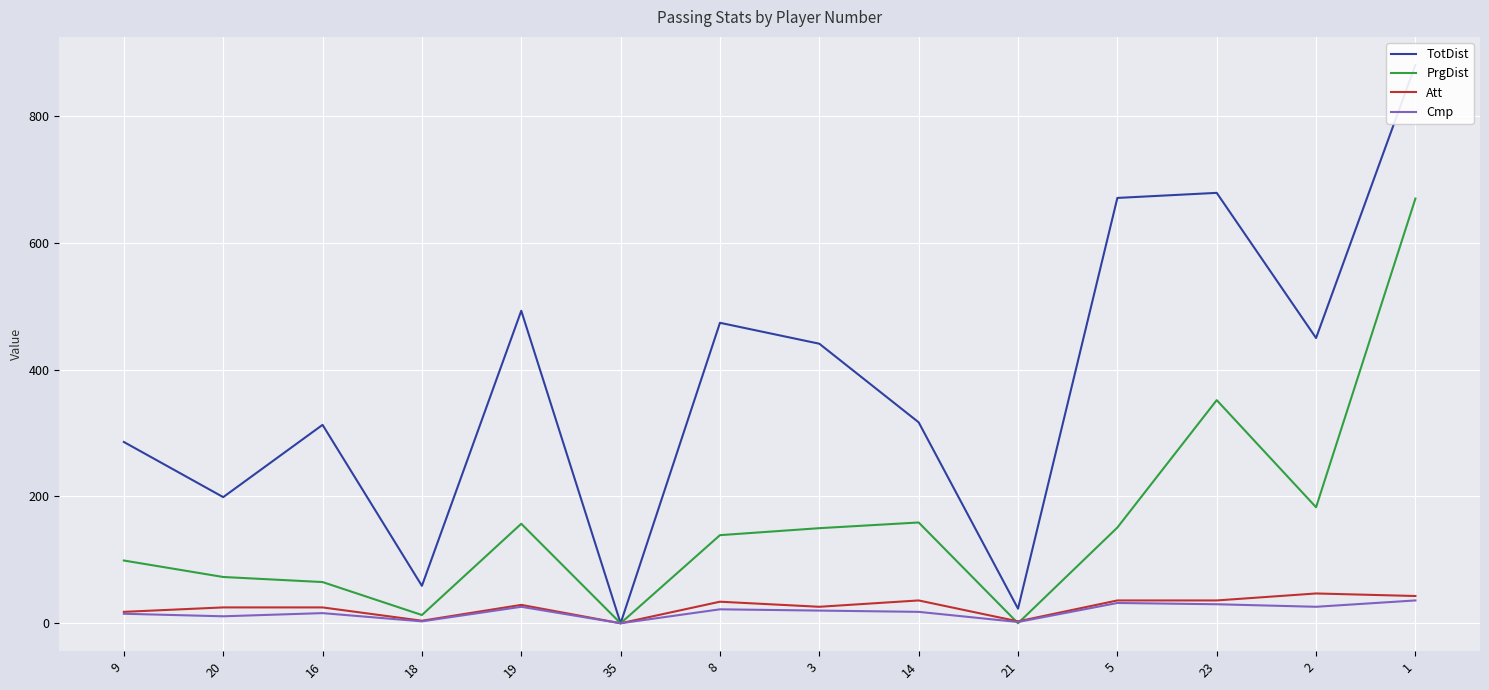

True or false: Cmp and Att intersect in this chart.

False